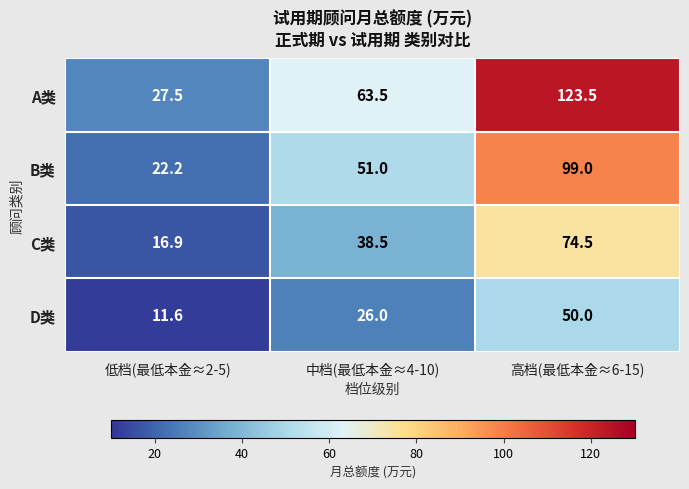

Count the number of categories in the chart.

3